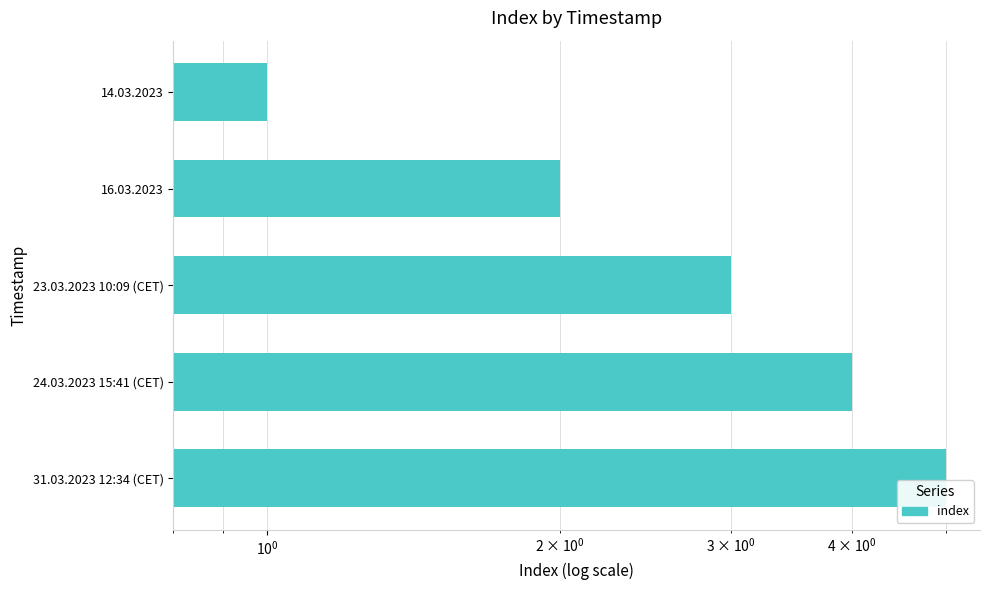

Reading left to right, transcribe all the data shown in this chart.

1	2	3	4	5